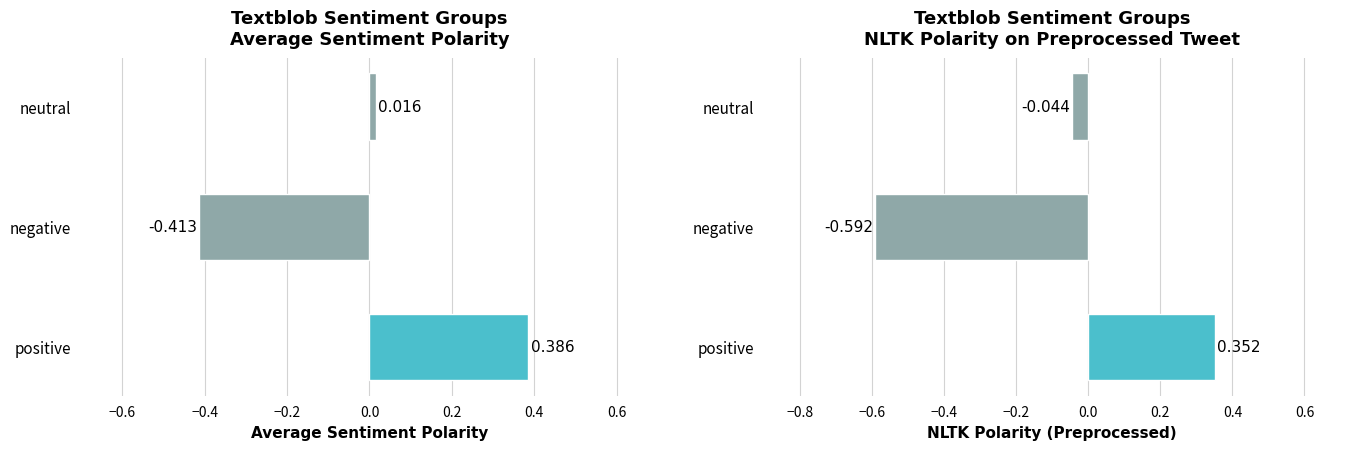

Rank the series by their average value, from lowest to highest.

NLTK Polarity (Preprocessed), Average Sentiment Polarity